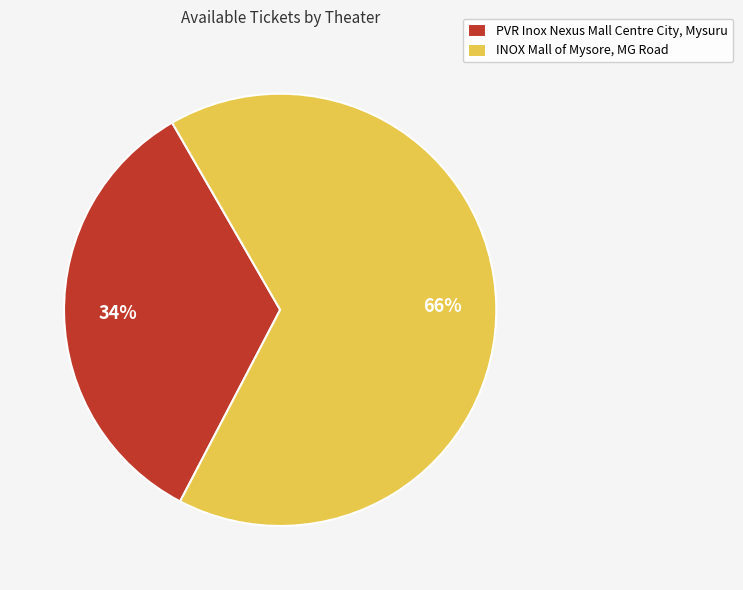

Which category has the smallest portion of the pie?

PVR Inox Nexus Mall Centre City, Mysuru